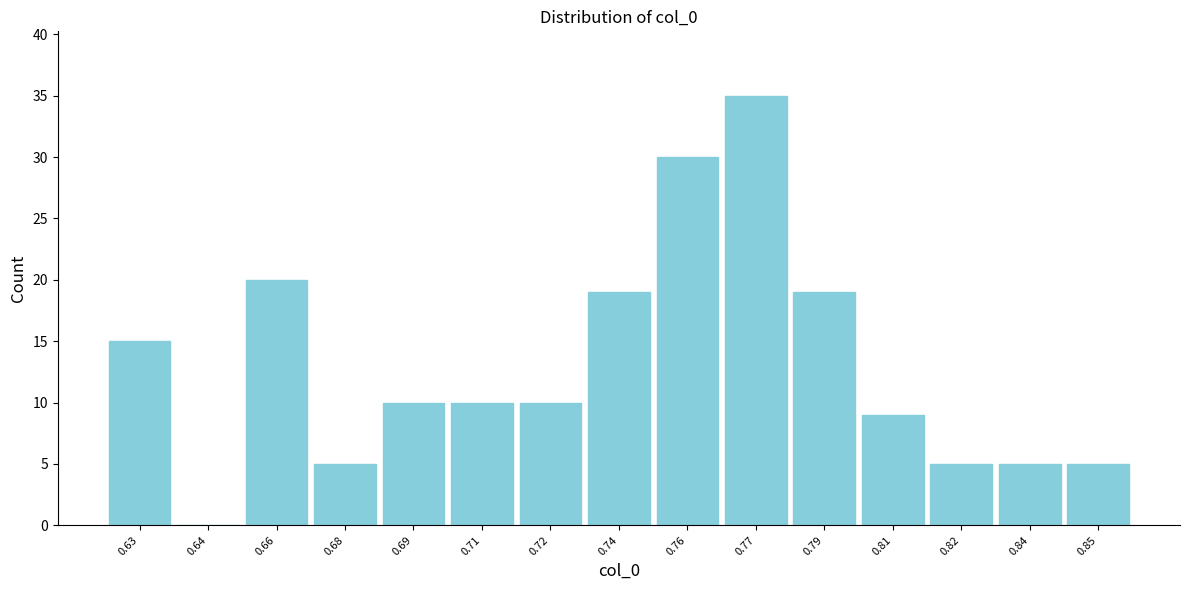

Reading right to left, list all the values displayed in this chart.

0.85=5	0.84=5	0.82=5	0.81=9	0.79=19	0.77=35	0.76=30	0.74=19	0.72=10	0.71=10	0.69=10	0.68=5	0.66=20	0.64=0	0.63=15